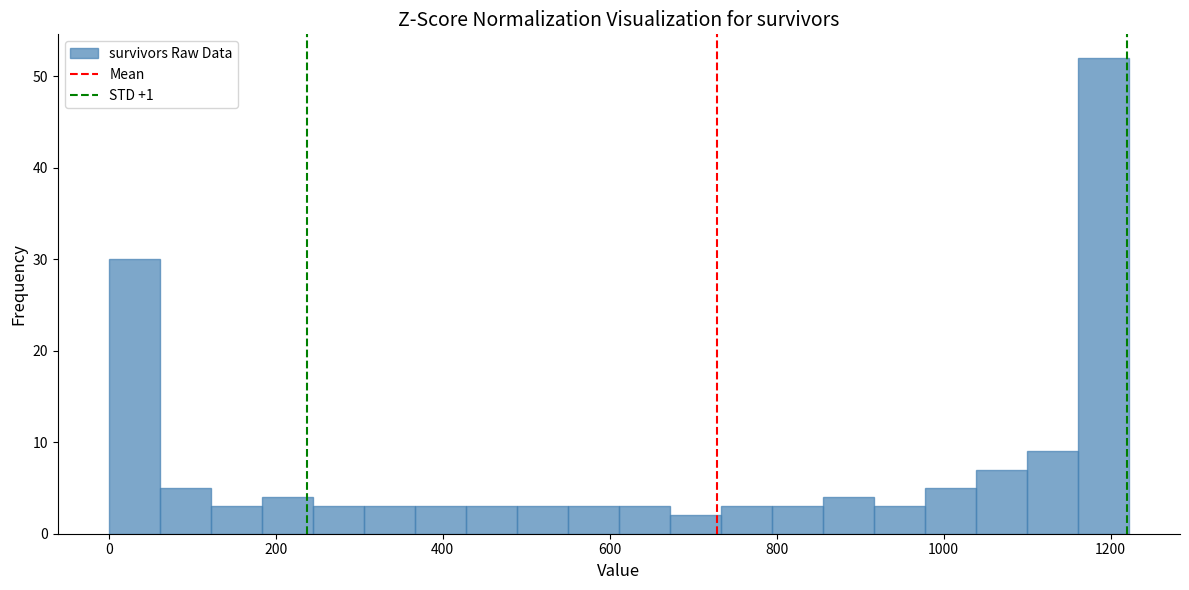

Read against the x-axis, roughly where is the centre of the tallest bar?

1200